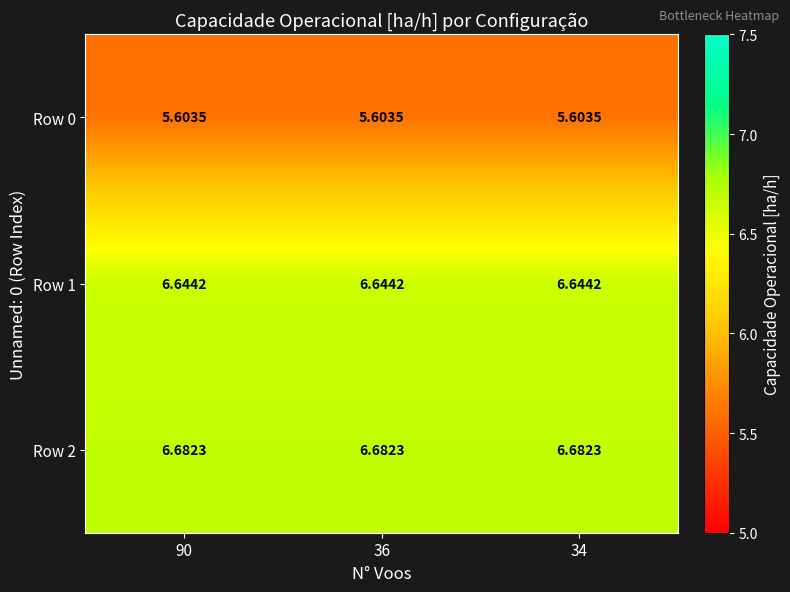

Is the value of Row 0 at 90 greater than the value of Row 2 at 34?

No